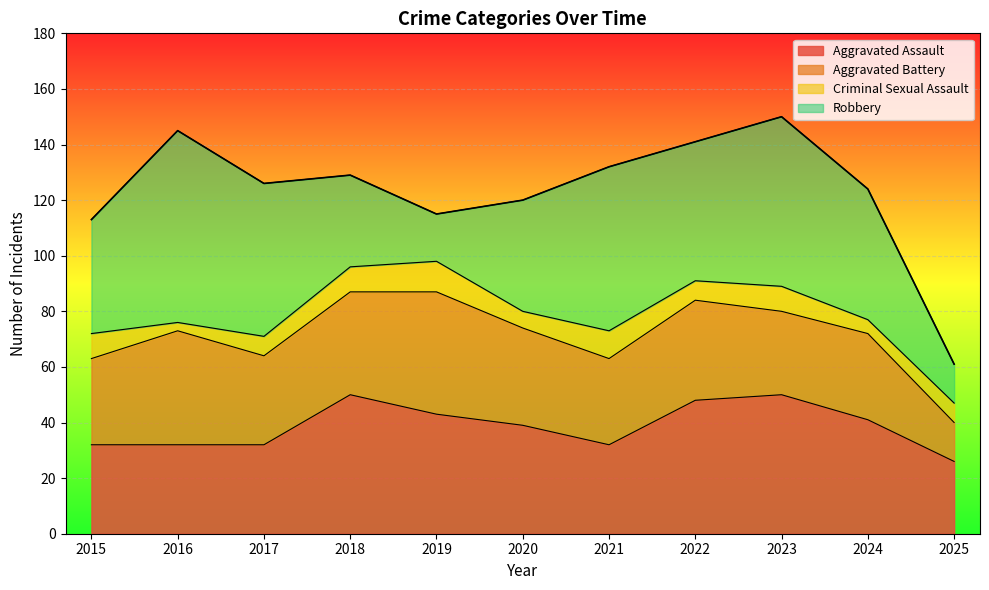

Which series has the largest range (max minus min)?

Robbery